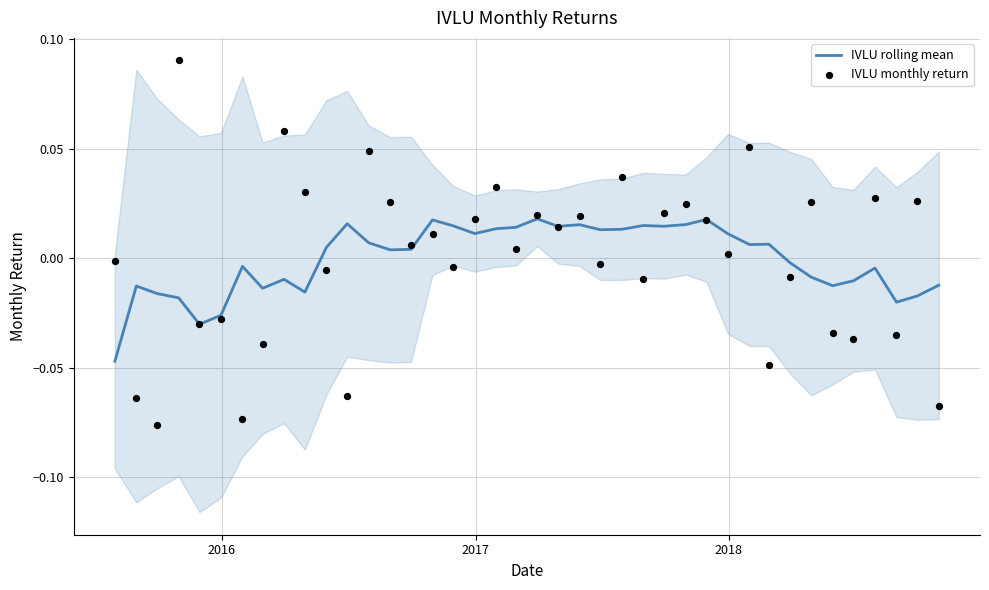

Which series contains the highest Y value?

IVLU monthly return